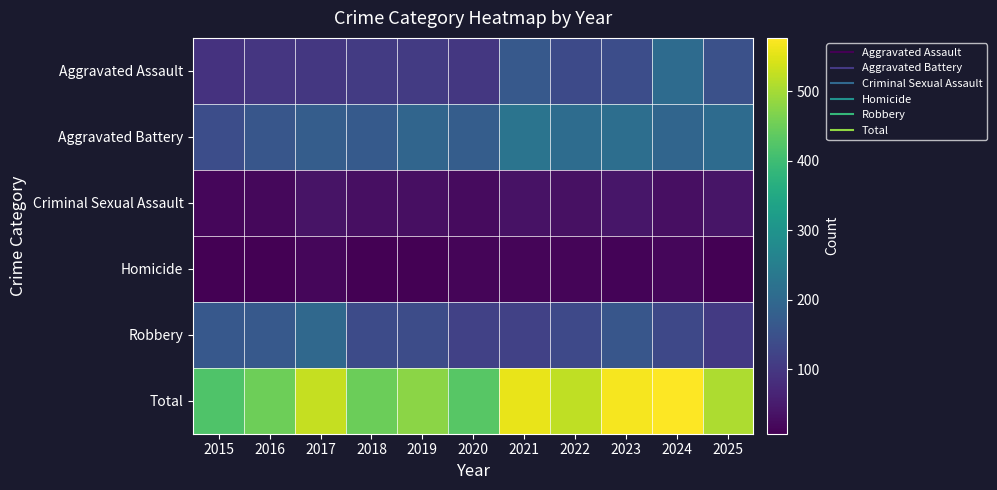

What is the difference between the highest and lowest values at 2015?

413